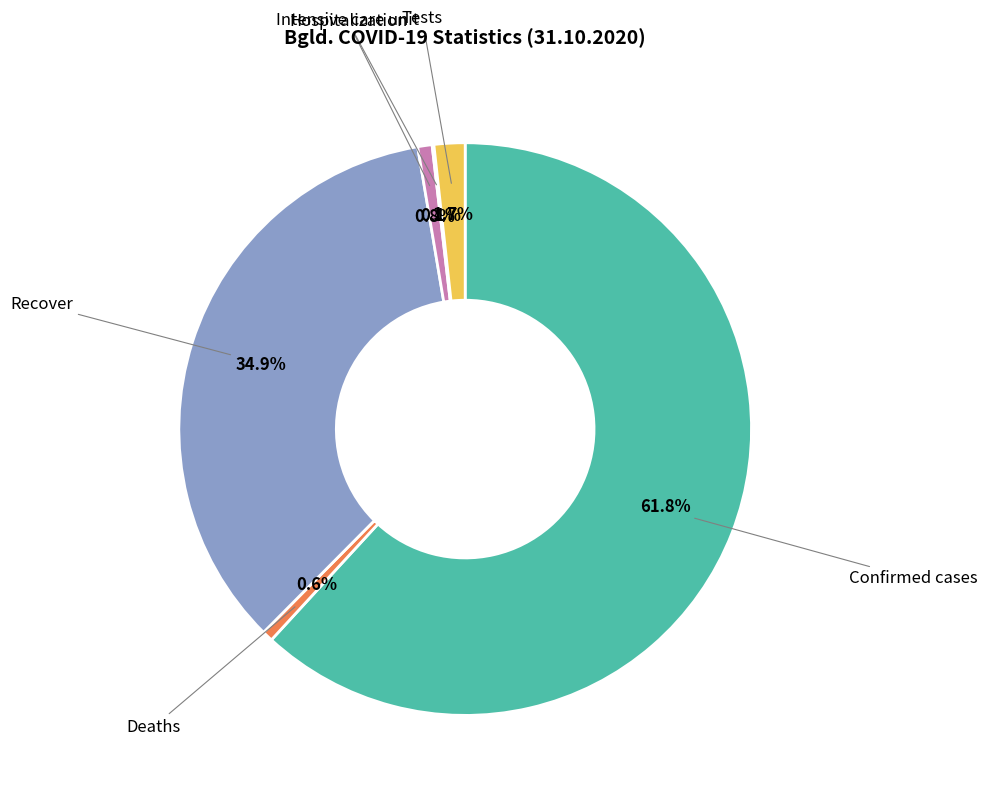

Is there a majority slice in this chart?

Yes